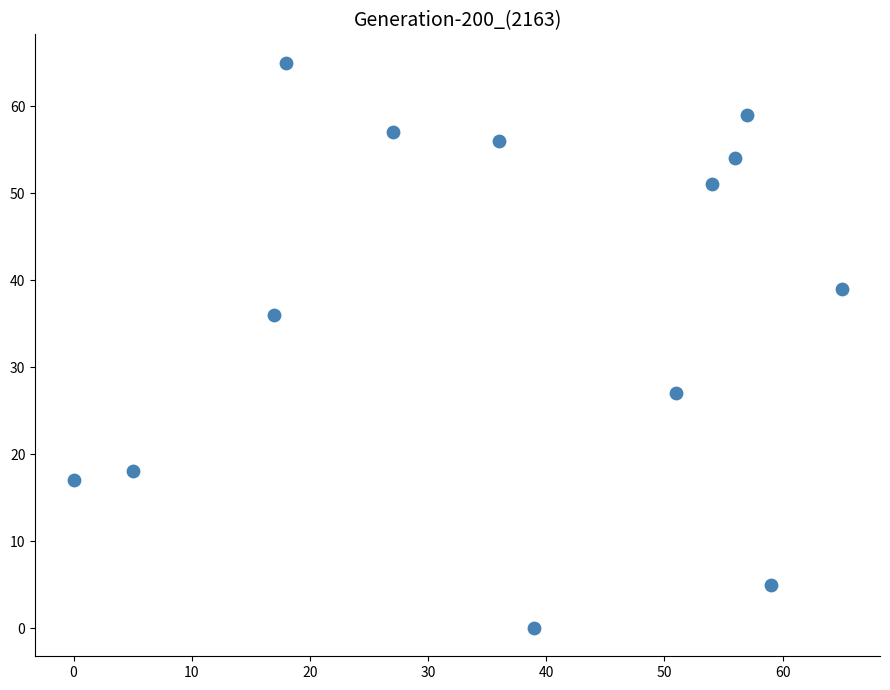

What Y value in the scatter plot is closest to 32?

36